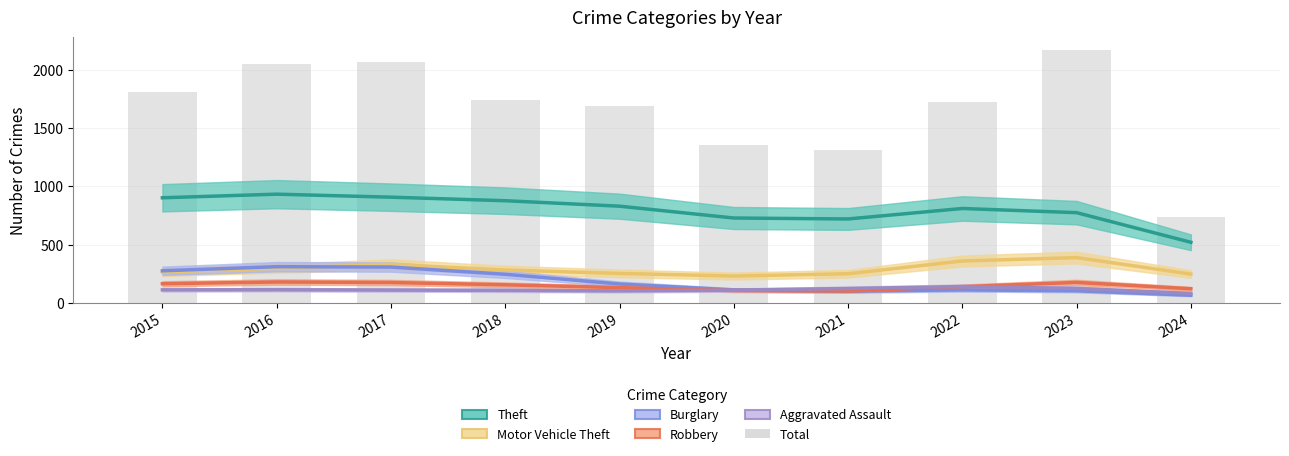

Rank the series by their maximum value, from lowest to highest.

Aggravated Assault, Robbery, Burglary, Motor Vehicle Theft, Theft, Total